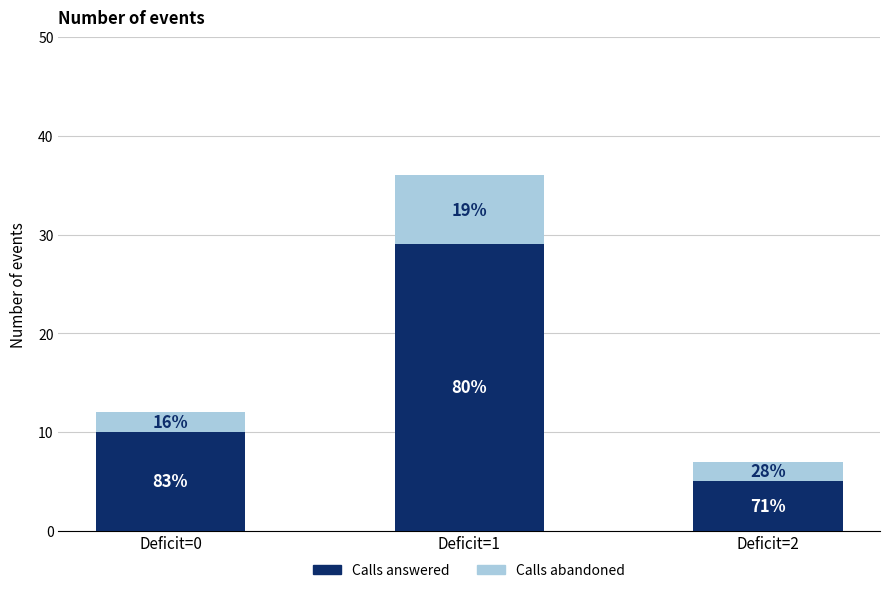

How many bars are there in total?

3